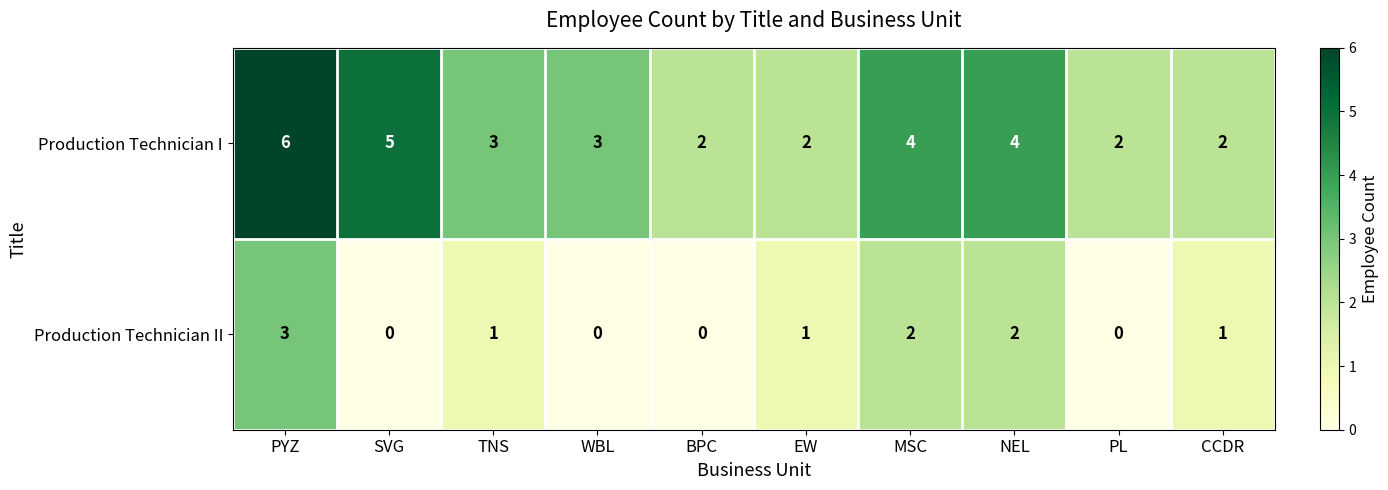

At which category is the sum across all series the highest?

PYZ